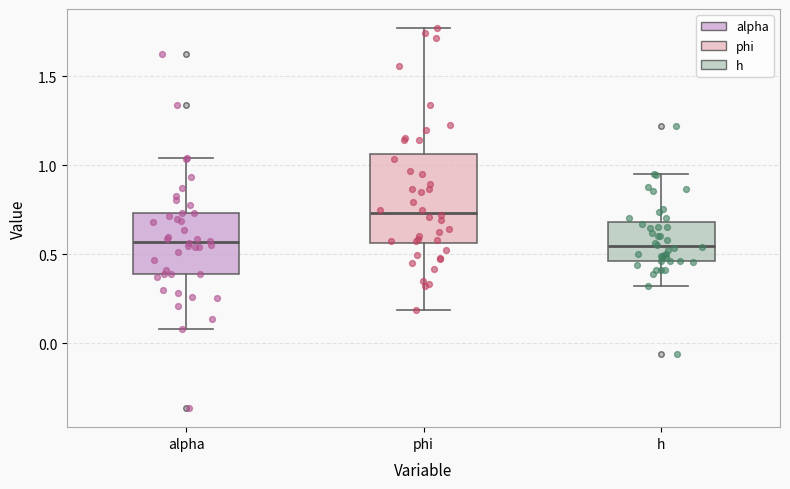

Comparing the boxes themselves (not the whiskers), which one is the tallest?

phi